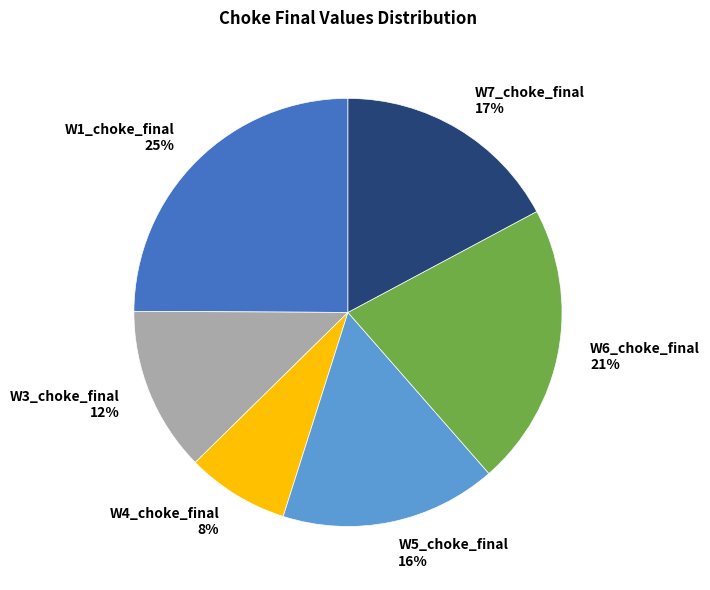

Which slice is the largest?

W1_choke_final